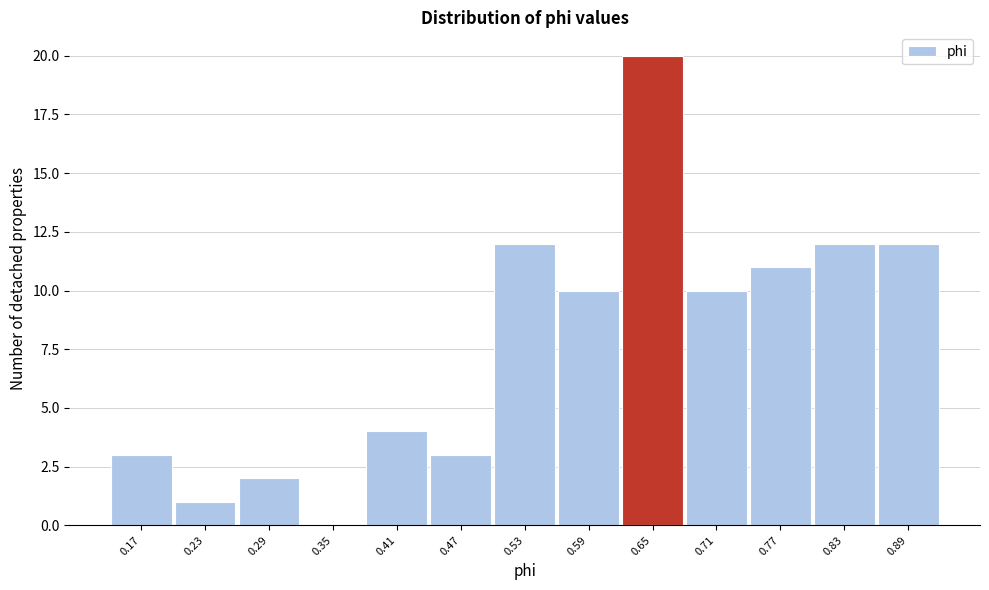

Reading right to left, list all the values displayed in this chart.

0.89=12	0.83=12	0.77=11	0.71=10	0.65=20	0.59=10	0.53=12	0.47=3	0.41=4	0.35=0	0.29=2	0.23=1	0.17=3